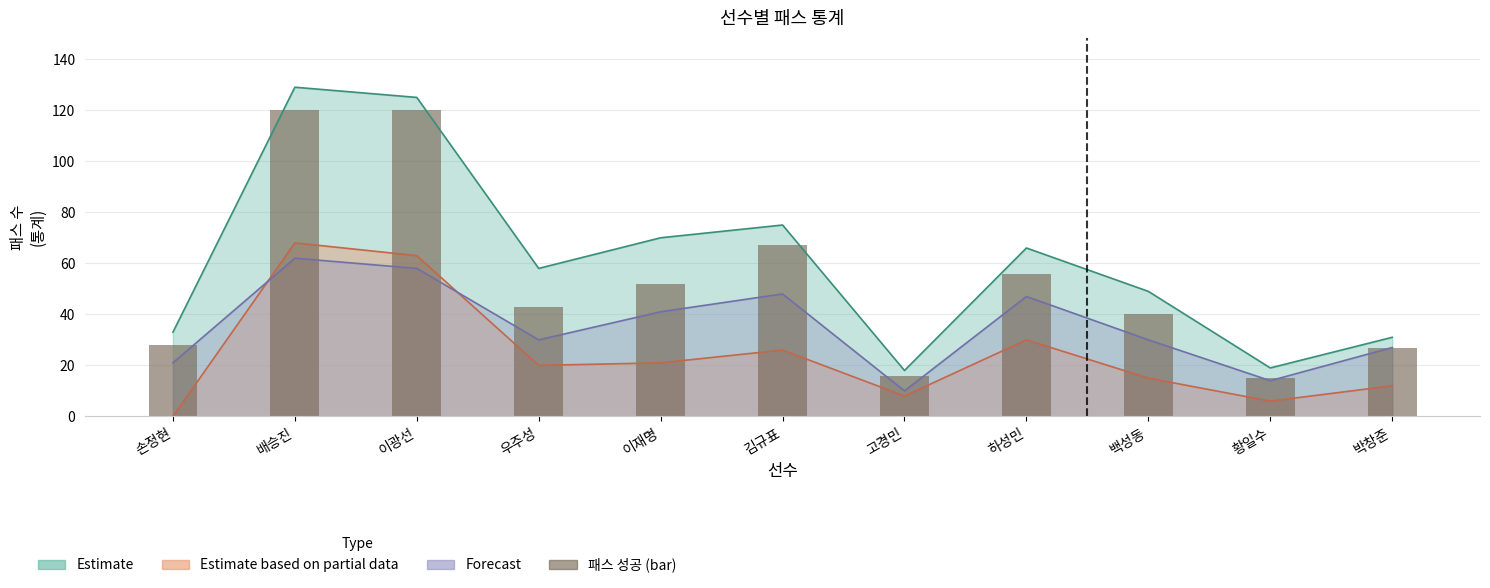

Where does the data first go above 43?

배승진